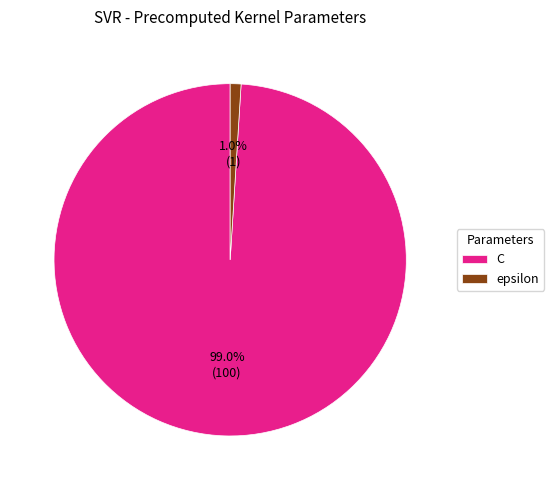

What is the total percentage of epsilon and C?

100.0%